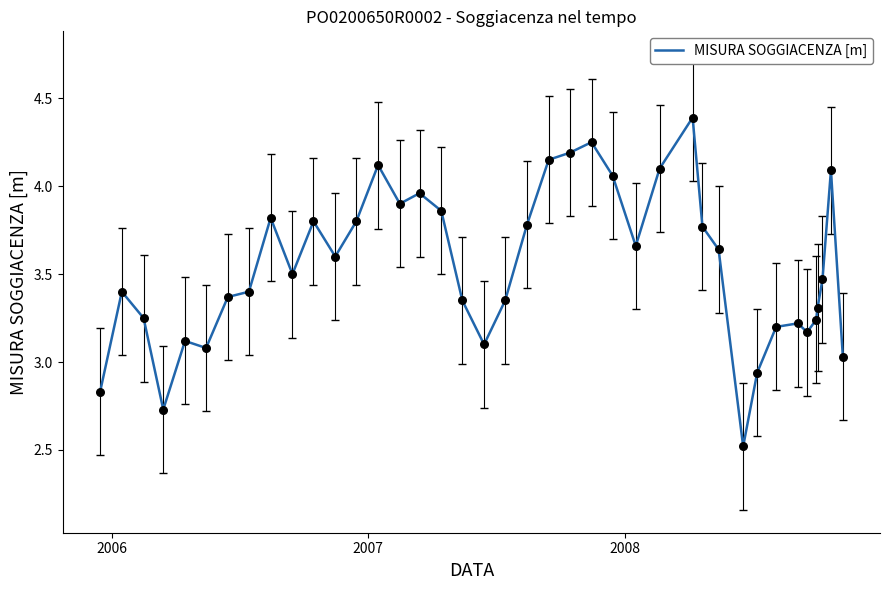

What is the maximum value shown in the chart?

4.4